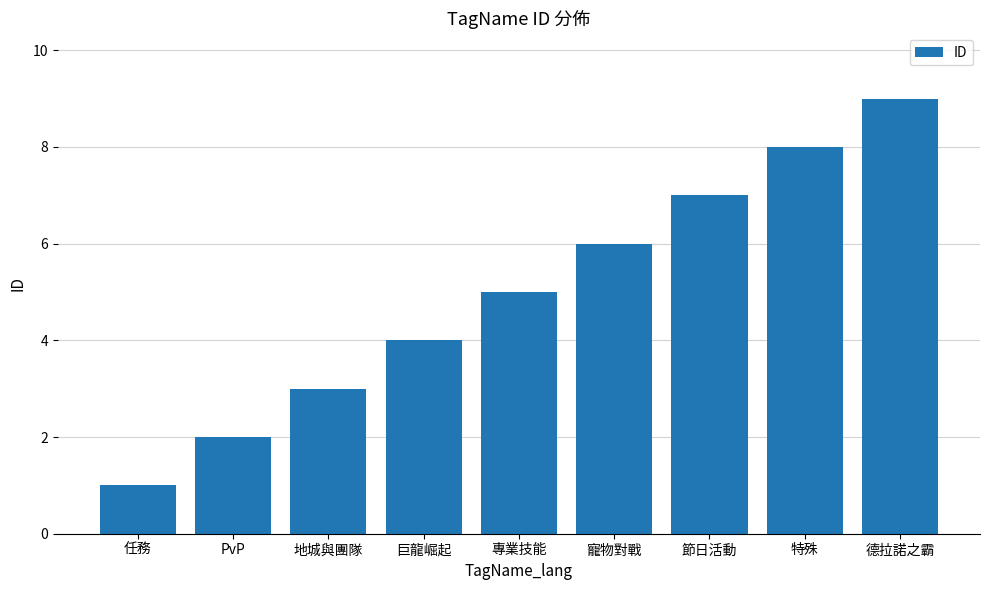

At which category does the chart reach its peak across all series?

德拉諾之霸